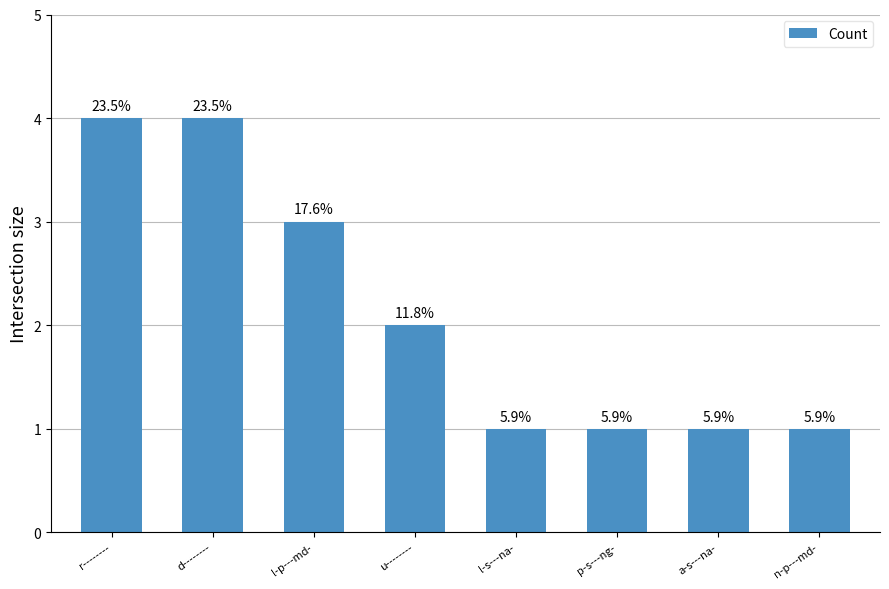

Which label corresponds to the largest value in the chart?

r--------